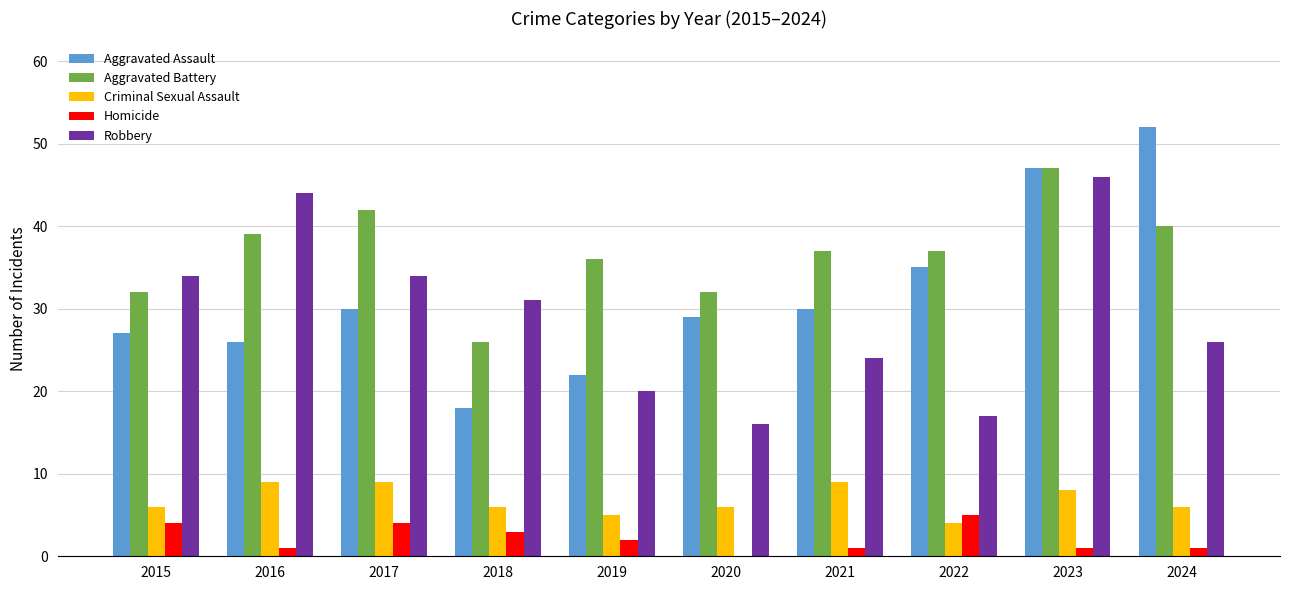

What is the sum of the Robbery values at 2022 and 2019?

37